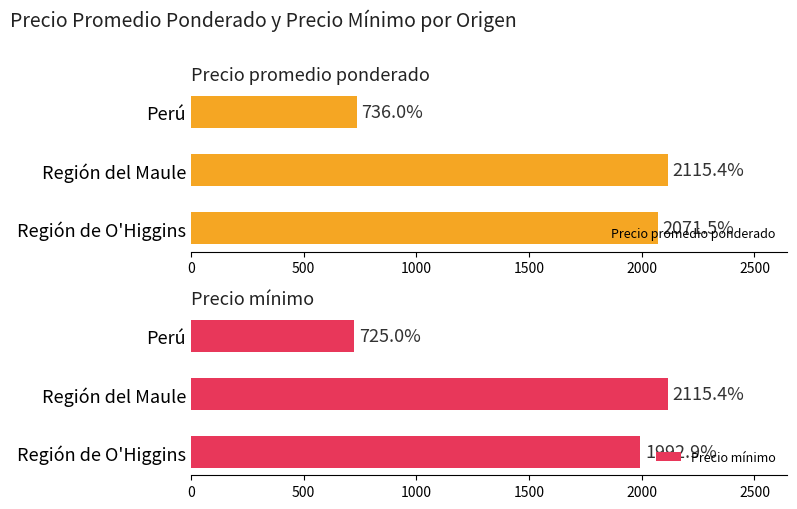

Reading left to right, what are all the values shown in this chart?

Precio promedio ponderado: 2071.5	2115.4	736.0
Precio mínimo: 1992.9	2115.4	725.0